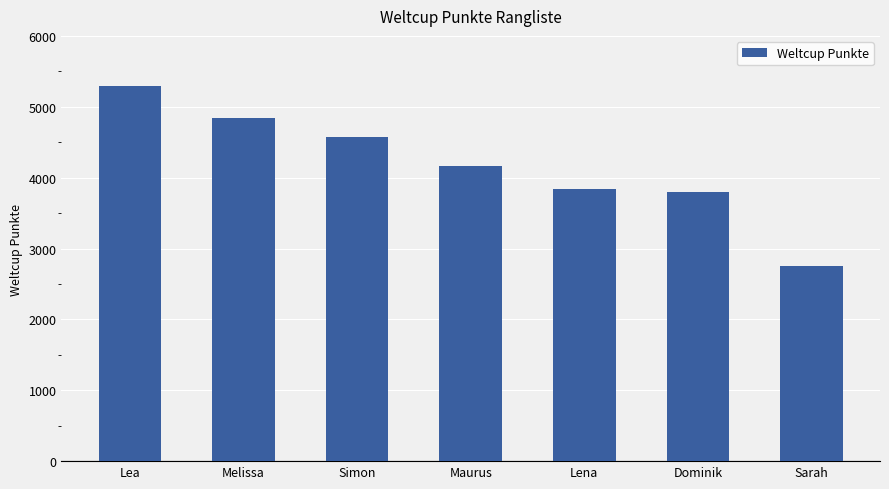

Between Melissa and Maurus, which is larger?

Melissa